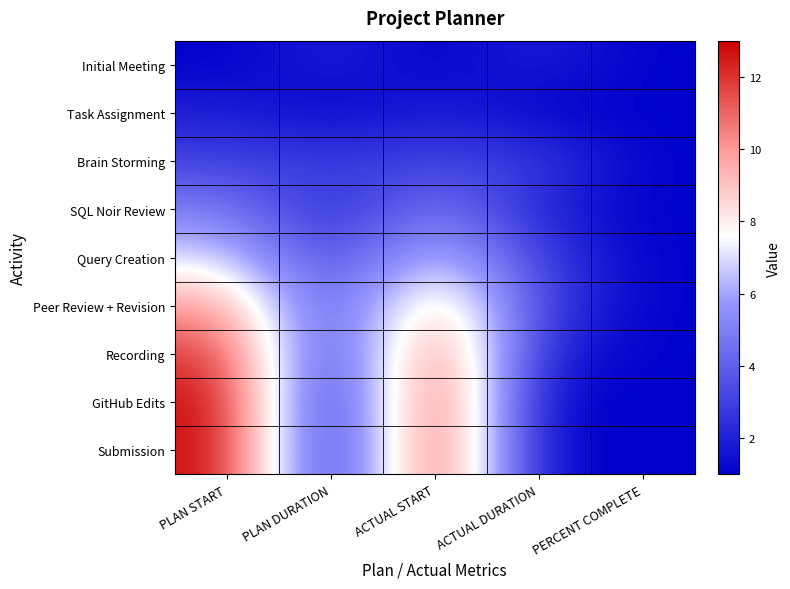

How many data points does each series have?

5